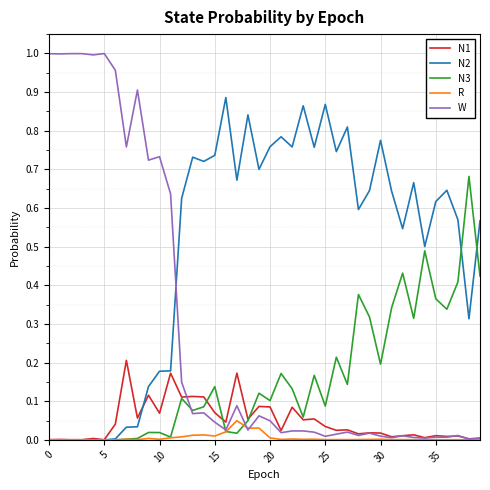

Rank the series by their maximum value, from lowest to highest.

R, N1, N3, N2, W